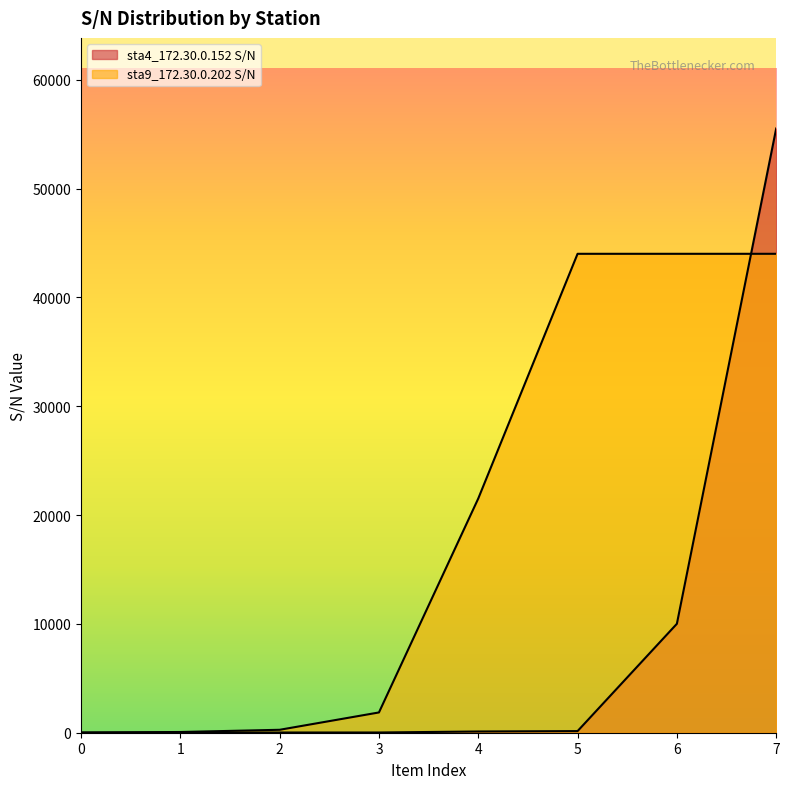

True or false: there are more than 1 points higher than both neighbors.

False